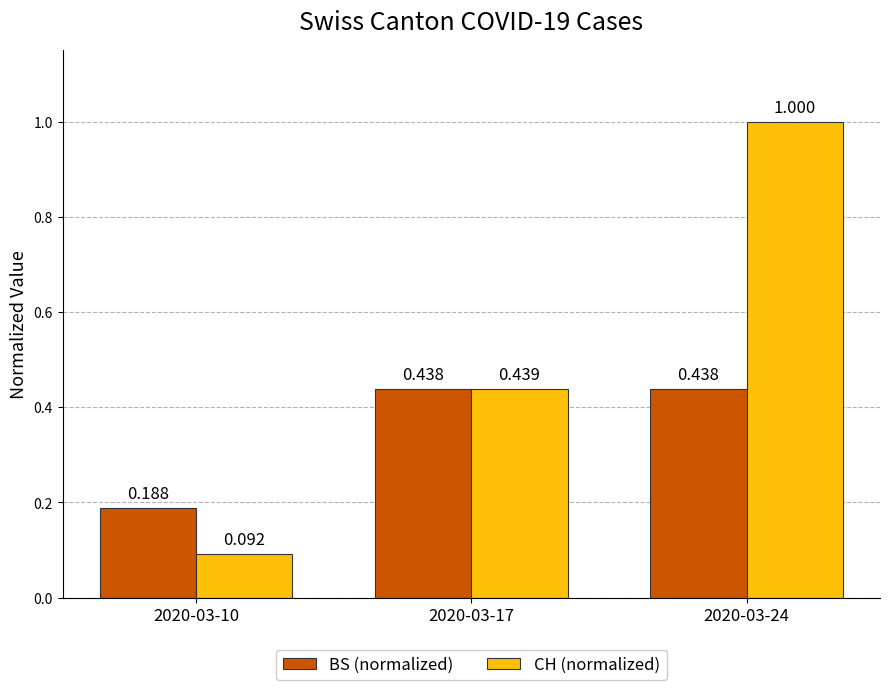

Which series has the largest total across all categories?

CH (normalized)